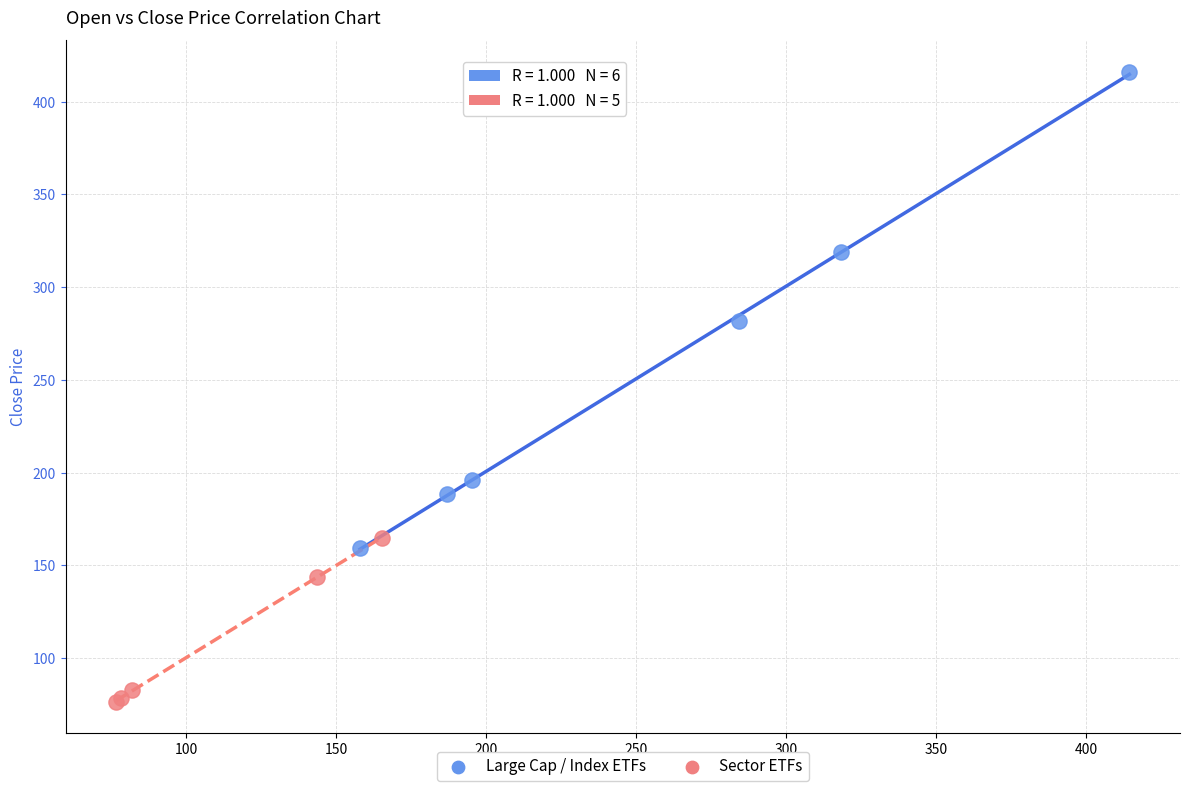

Which series reaches the maximum Y coordinate?

Large Cap / Index ETFs